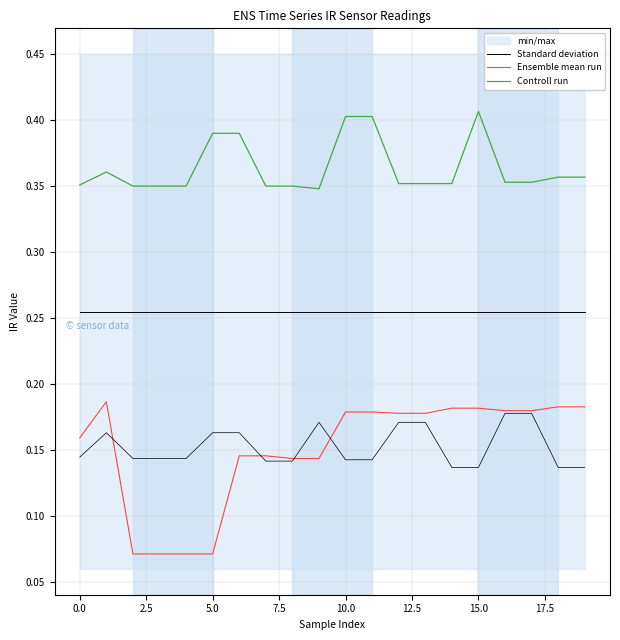

Is it true that Standard deviation equals 0.1 at 10?

False